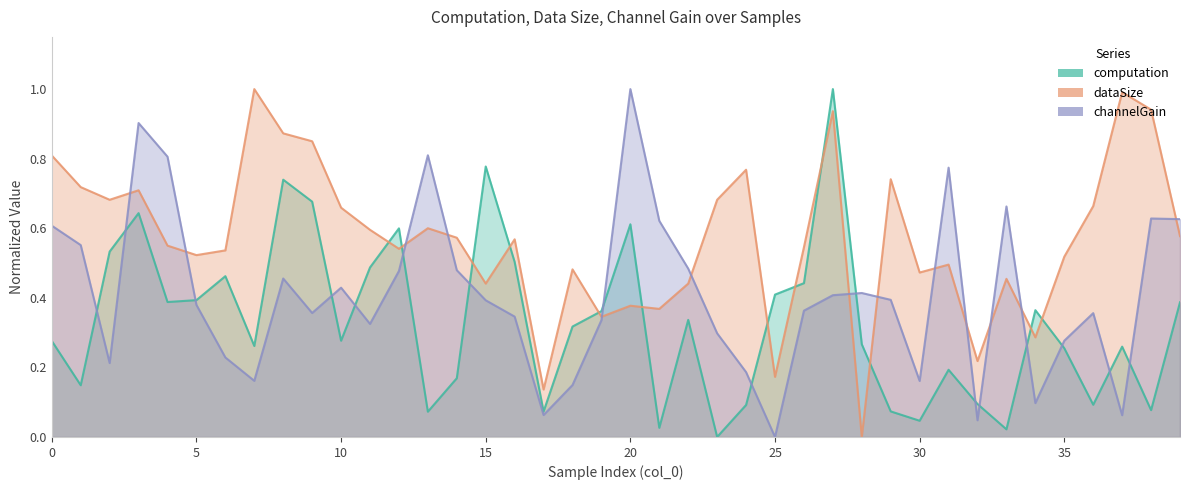

Does the chart display data point markers on the line(s)?

No